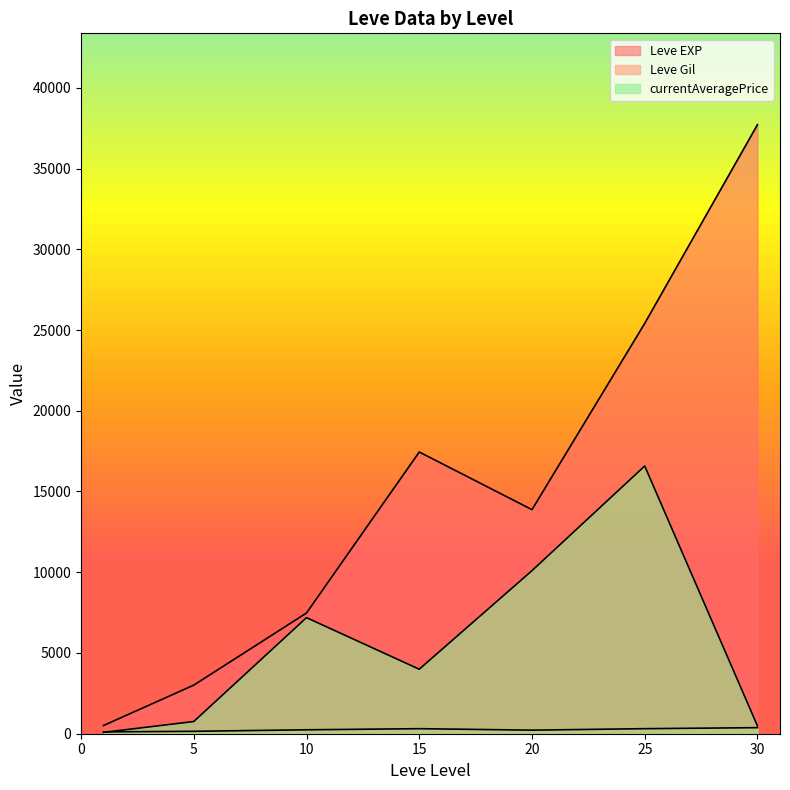

Which category has the highest value in the Leve EXP series?

30